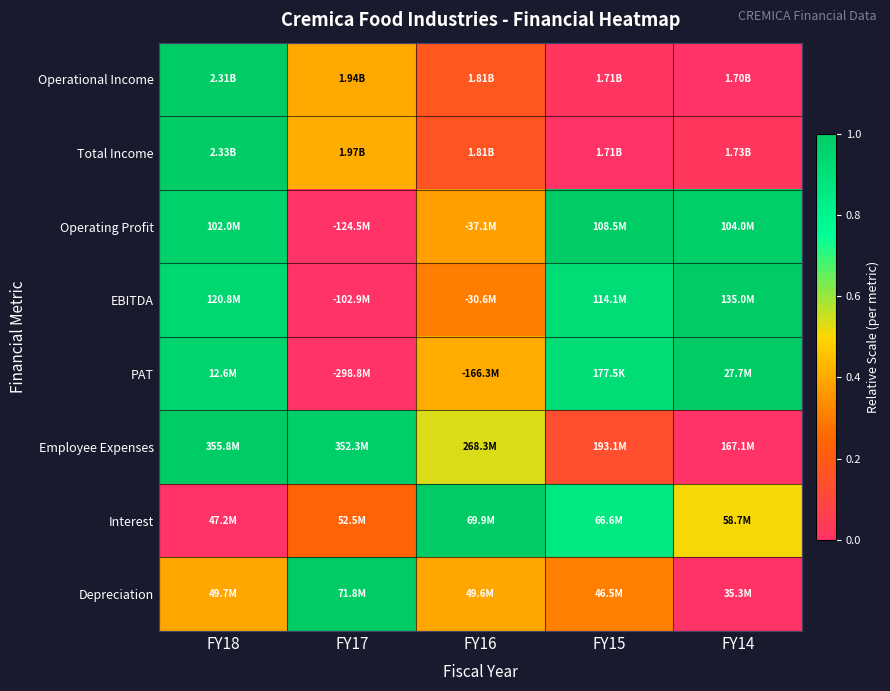

At which category is the sum across all series the highest?

FY18